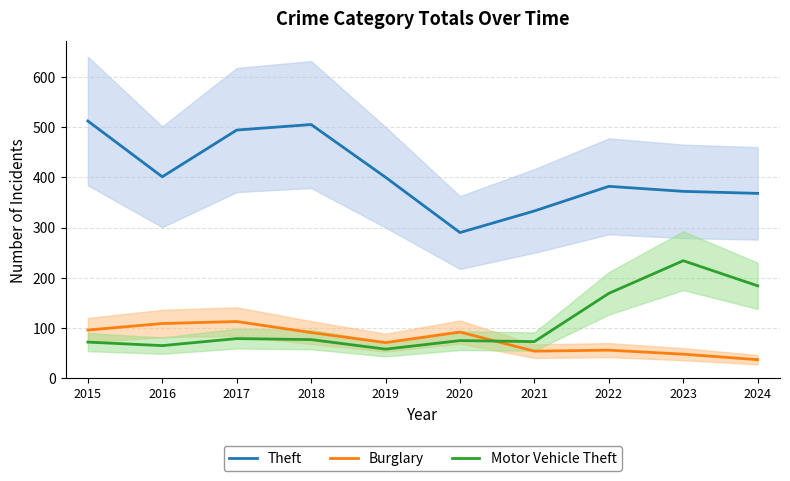

What is the difference between the Theft values at 2019 and 2020?

110